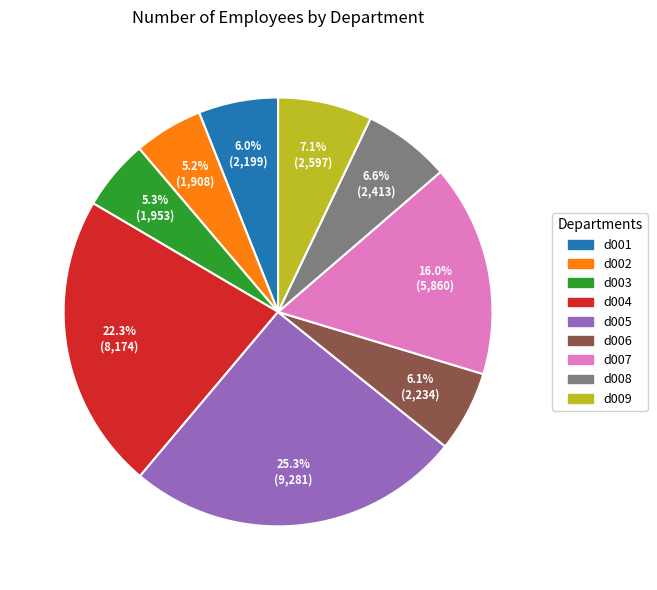

Which category has the biggest portion of the pie?

d005